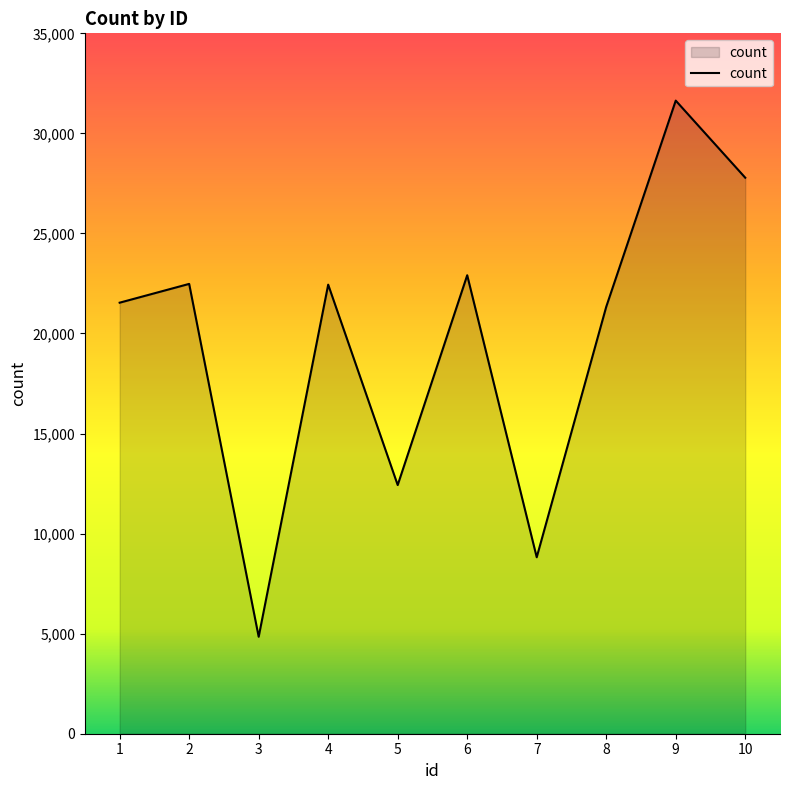

Read the value at 9, to the nearest 50.

31650